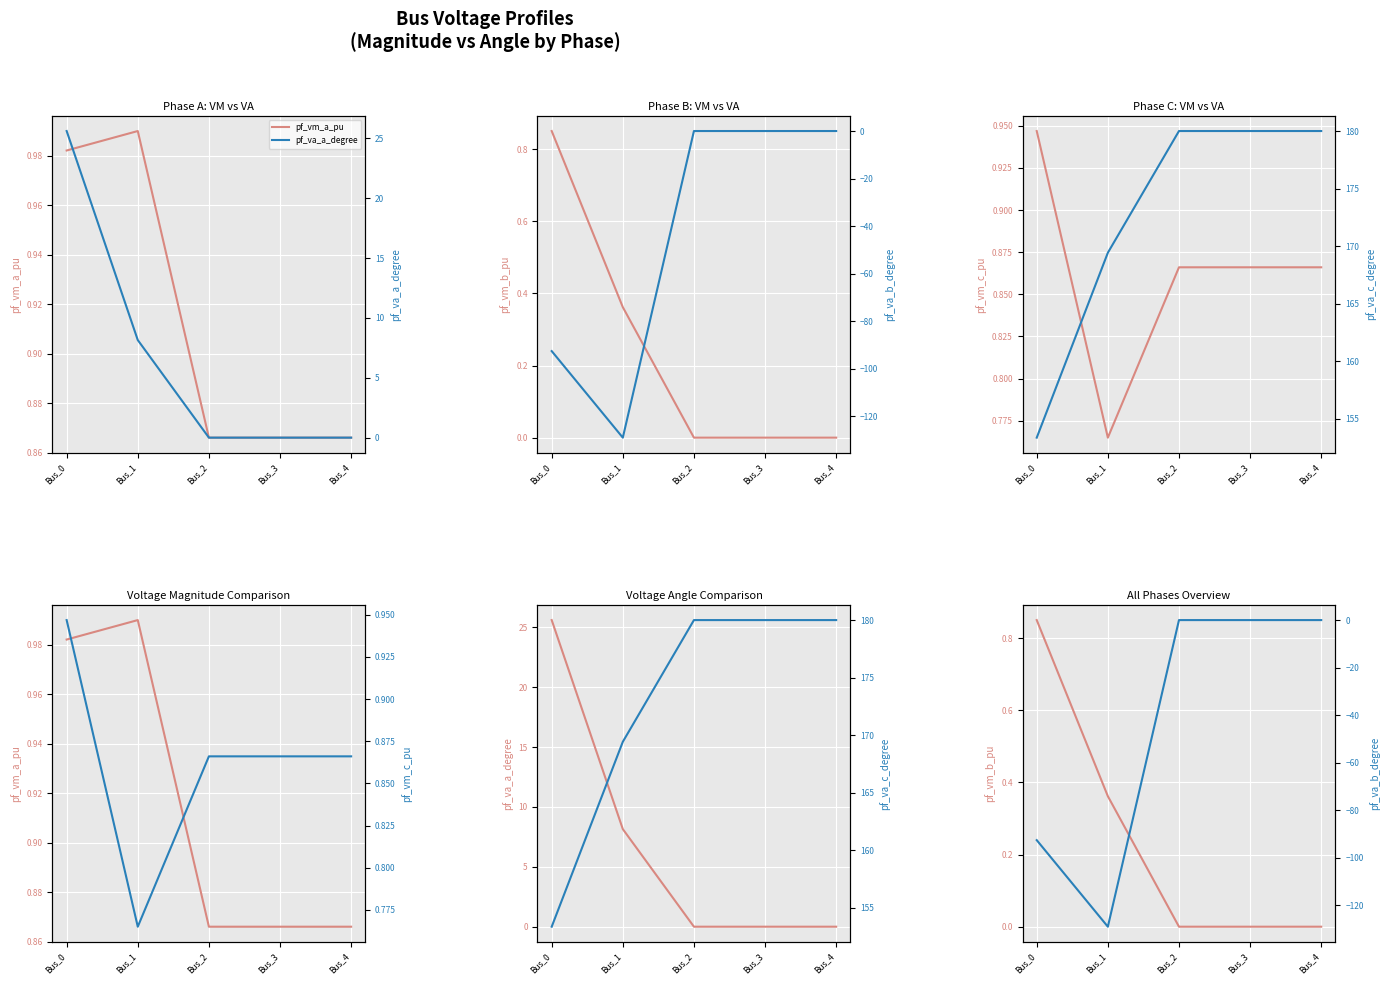

Which has a higher value, Bus_1 or Bus_3?

Bus_1